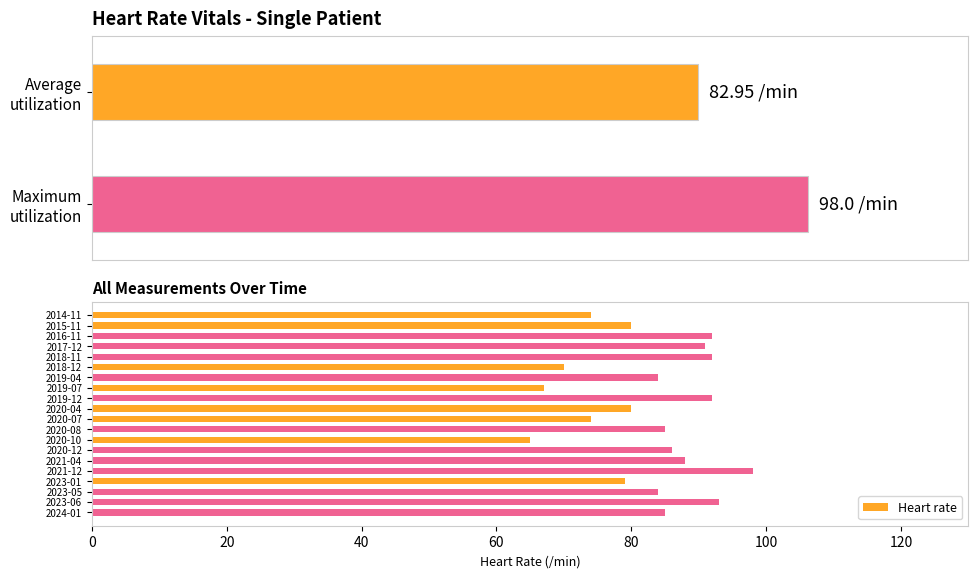

What is the smallest value displayed?

65